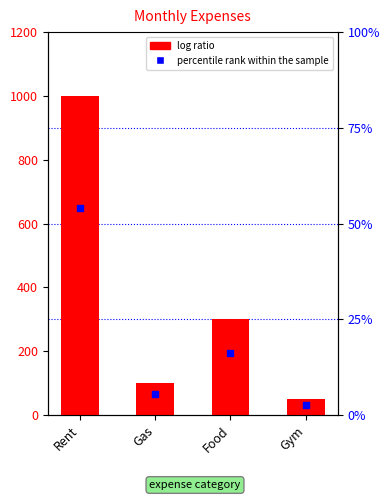

Is the value of percentile rank at Rent greater than the value of Amount at Gym?

Yes